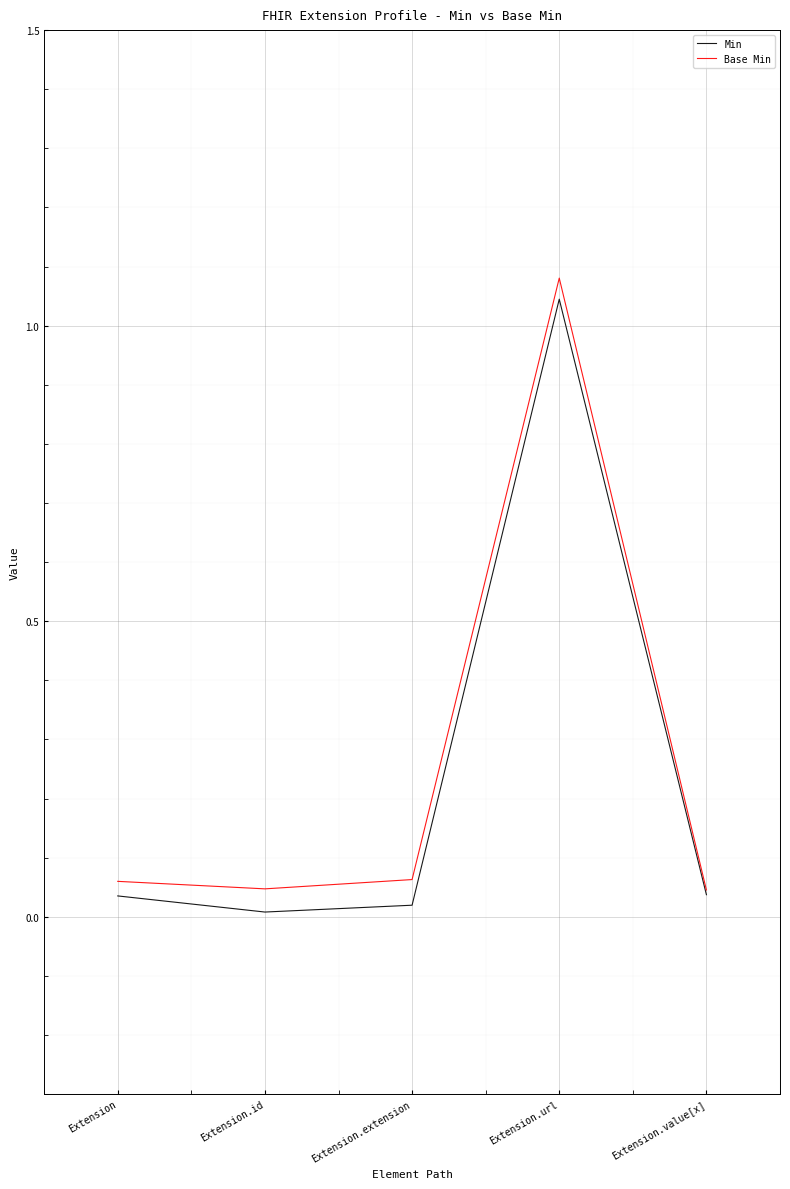

At which category does Base Min reach its first local valley?

Extension.id